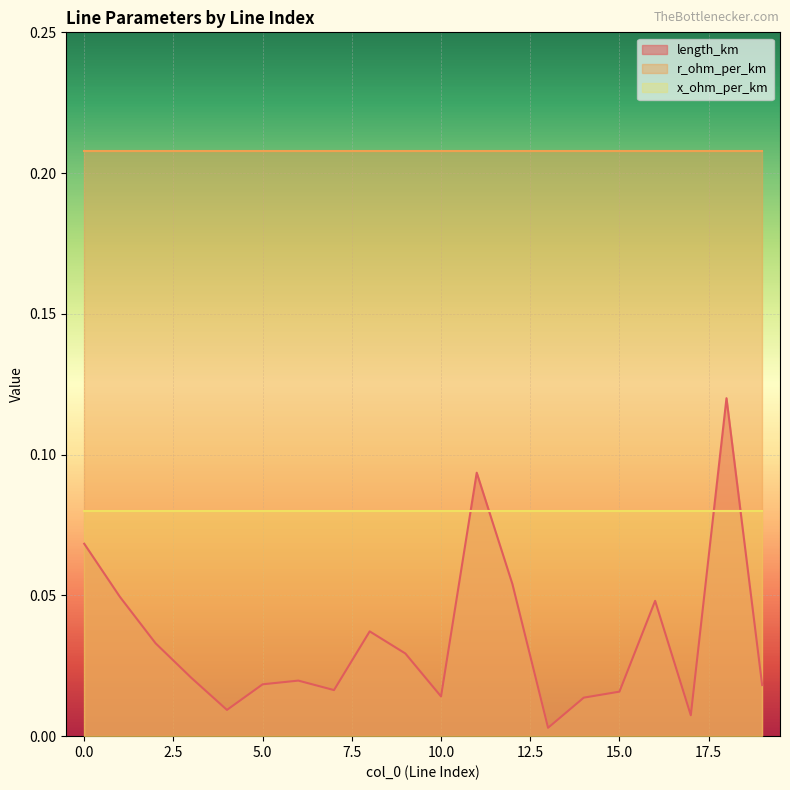

How many distinct data groups are displayed?

3